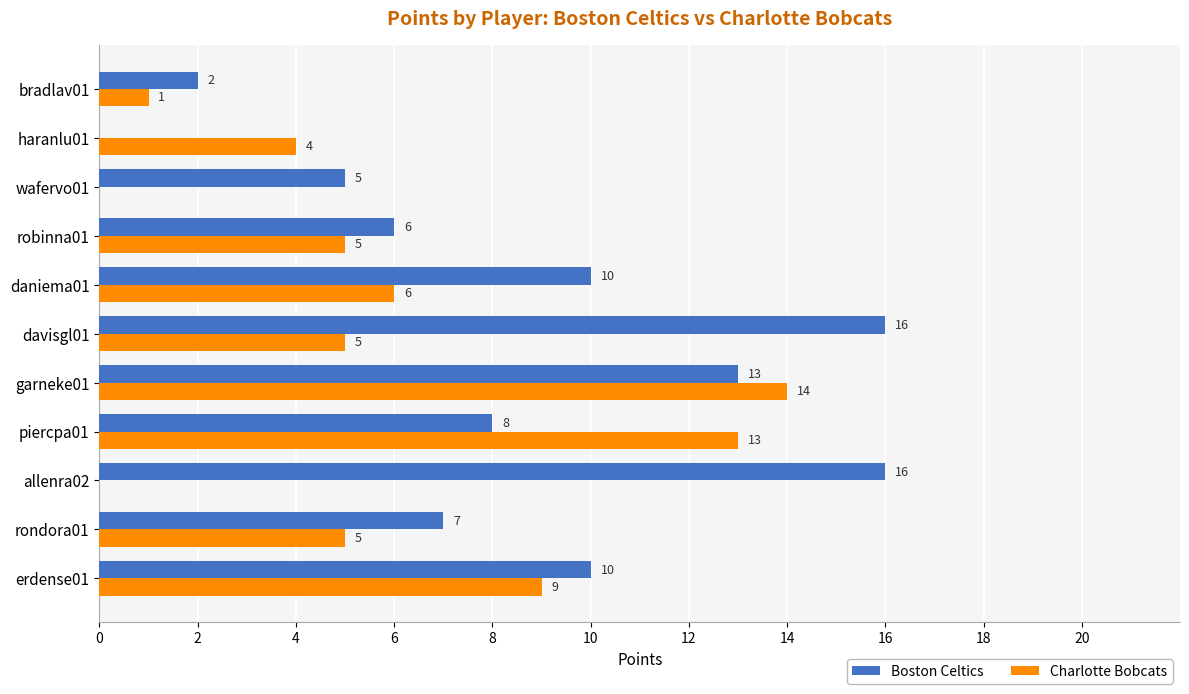

Which series changed the most between rondora01 and davisgl01?

Boston Celtics